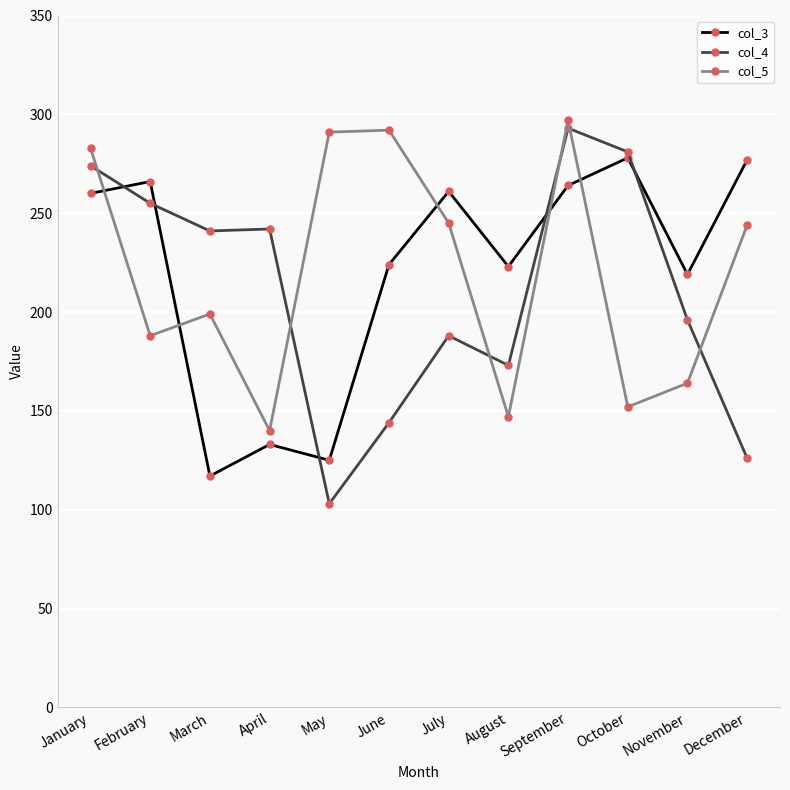

Count the number of data series in this chart.

3